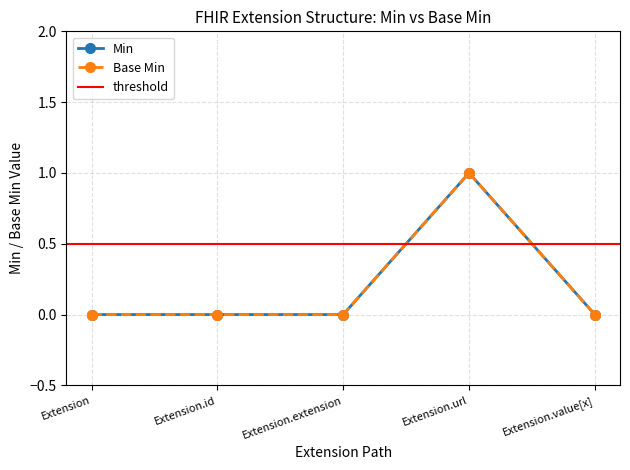

True or false: Base Min has more than 1 interior local peaks.

False